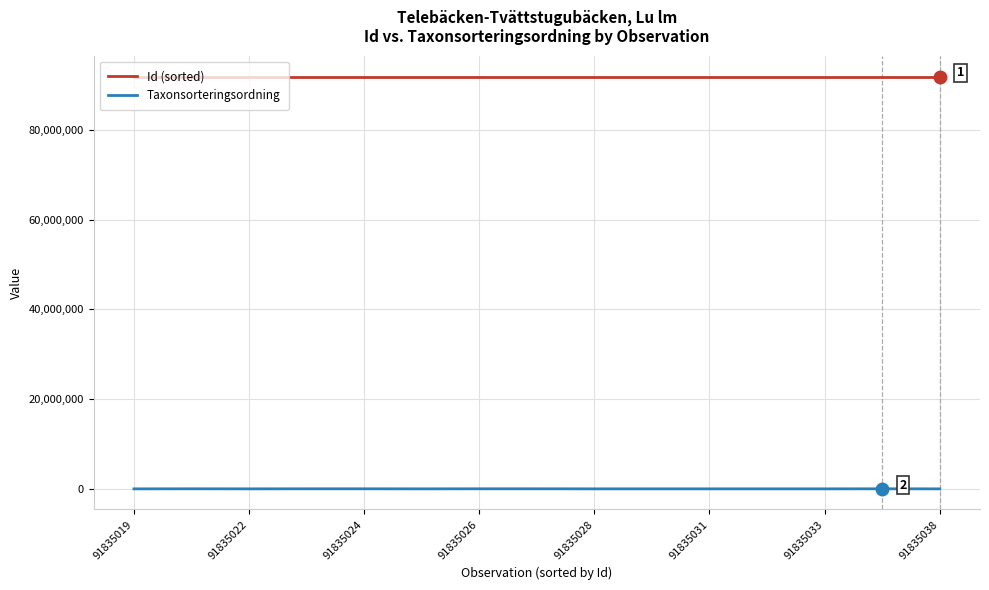

What is the difference between the maximum and minimum values in the Id (sorted) series?

19